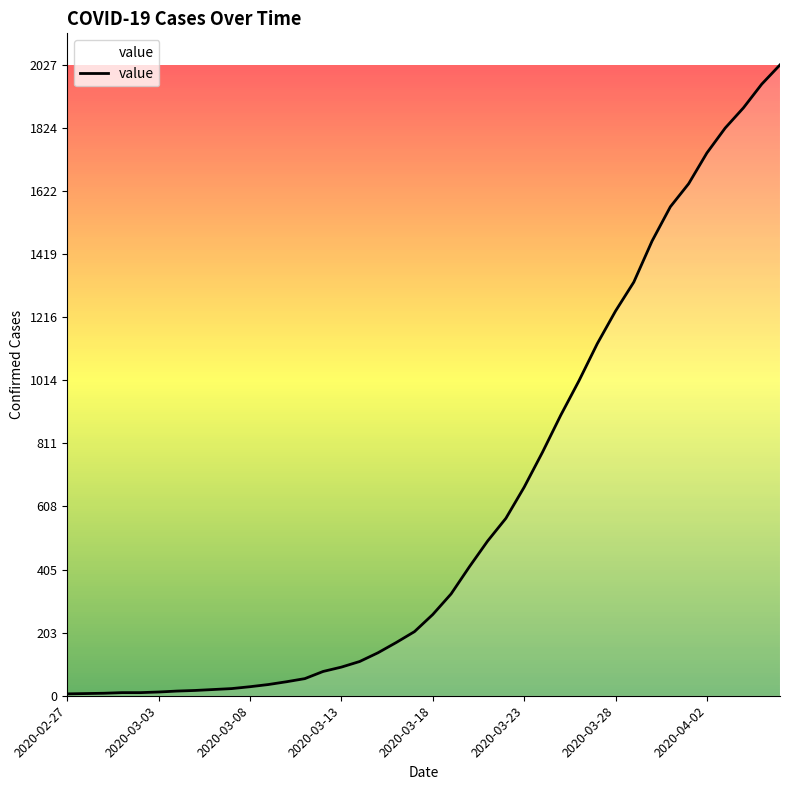

What is the difference between the maximum and minimum values?

2021